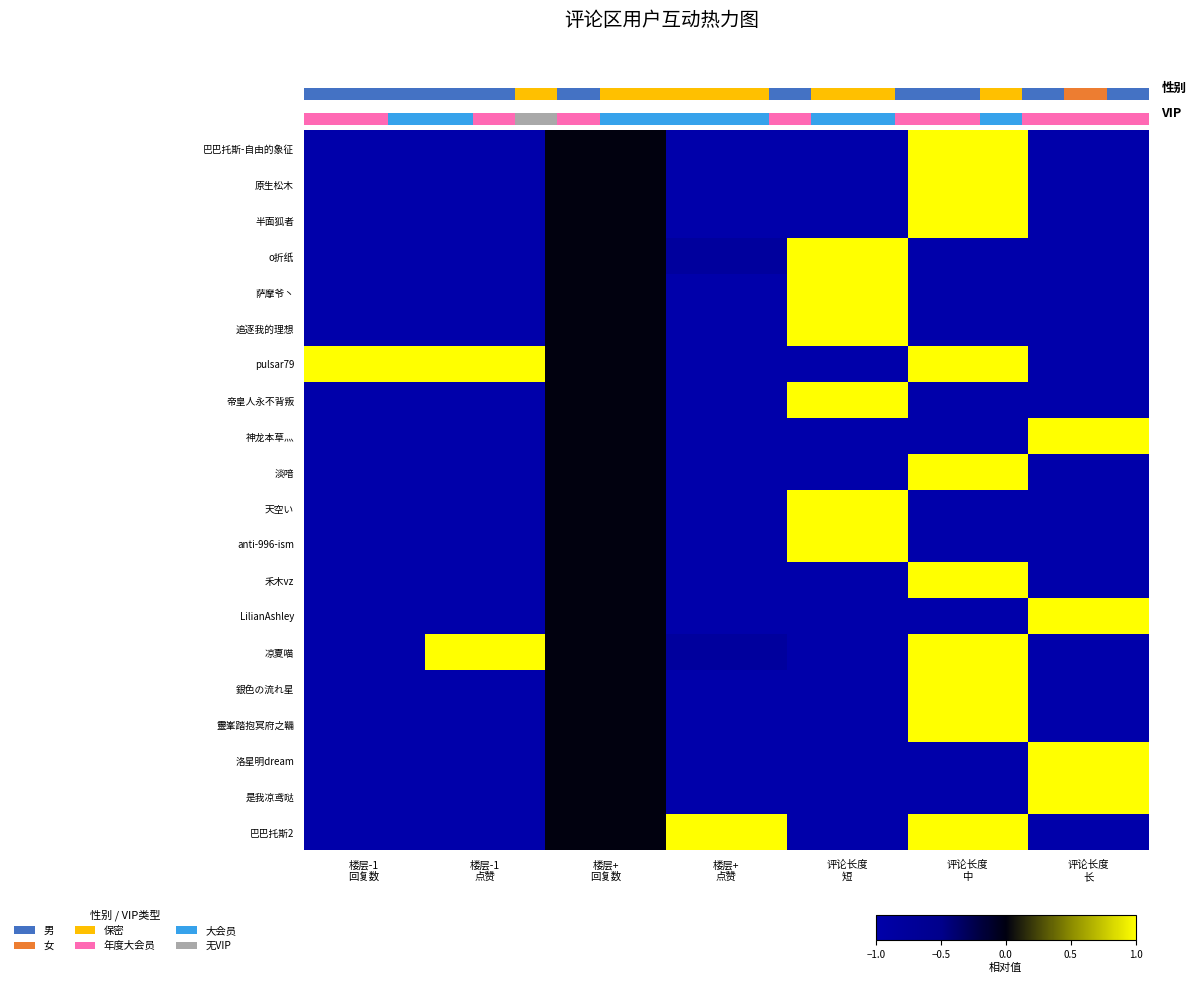

At how many categories does at least one series exceed 0?

6